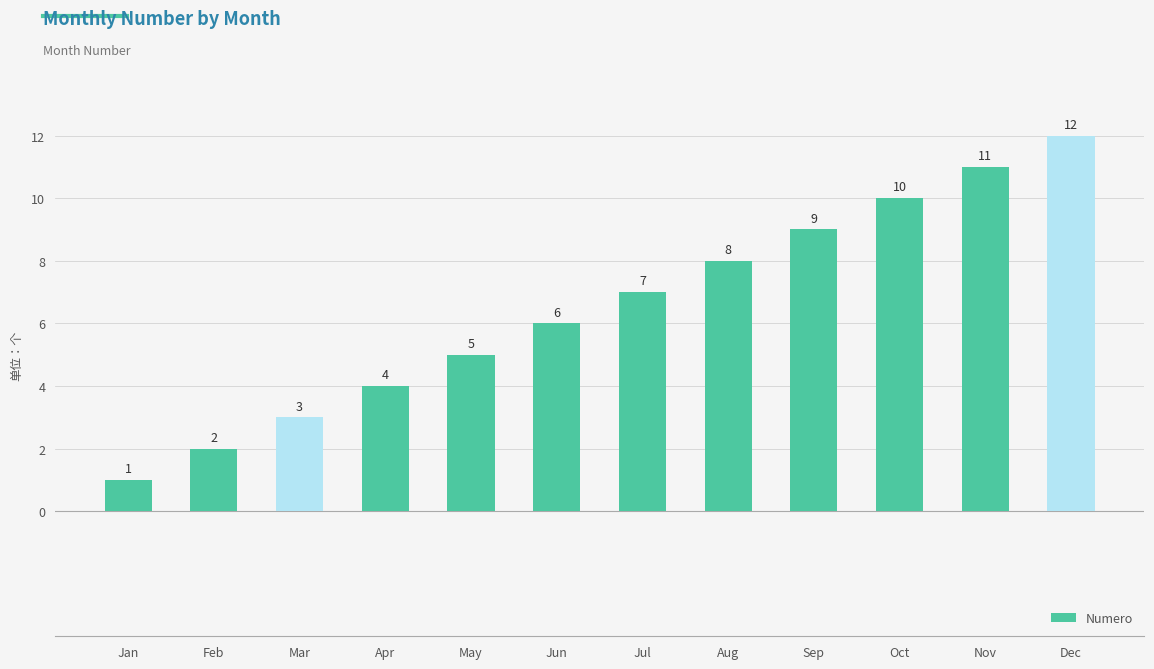

List the labels in order of value, smallest first.

Jan, Feb, Mar, Apr, May, Jun, Jul, Aug, Sep, Oct, Nov, Dec